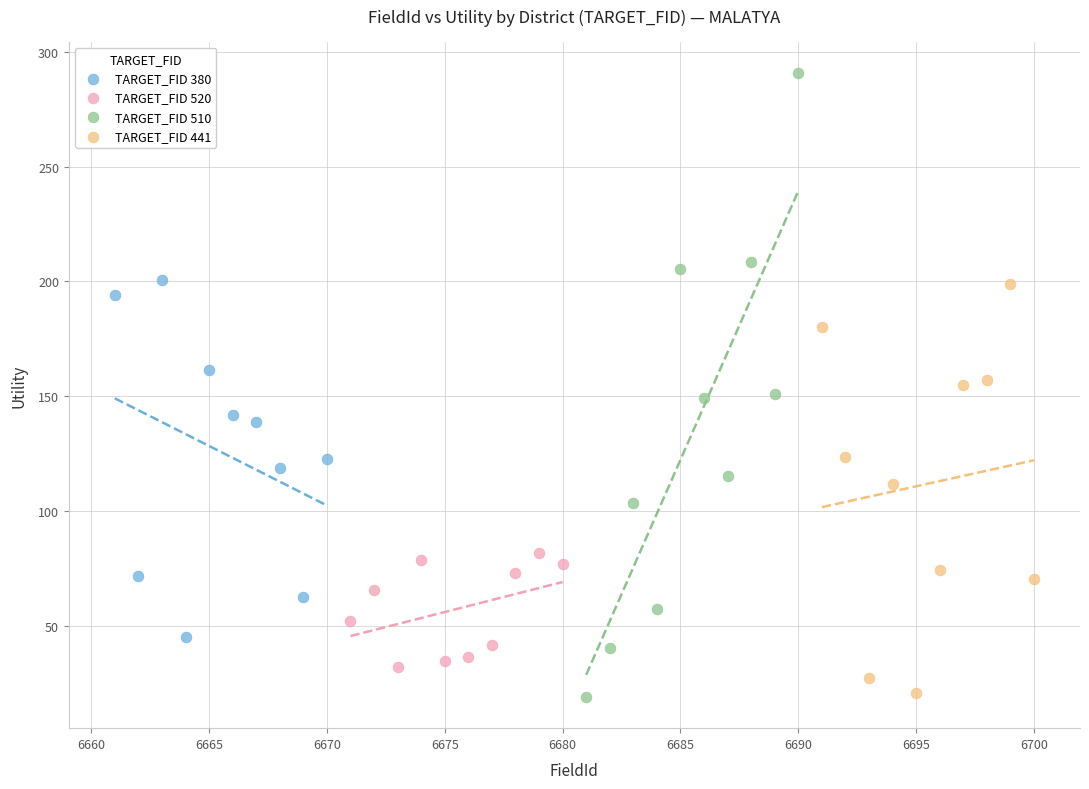

Which series contains the highest Y value?

TARGET_FID 510